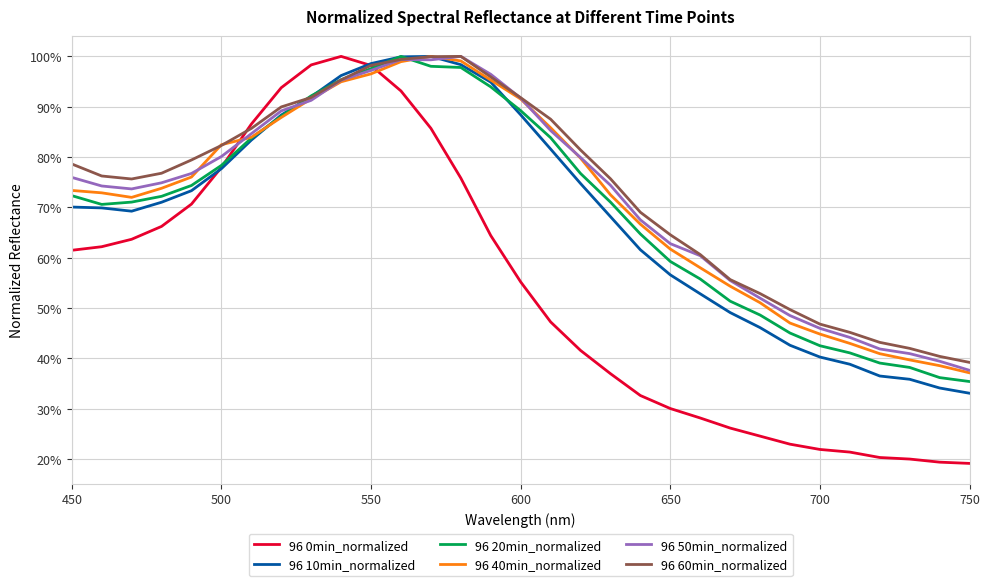

Does the chart display data point markers on the line(s)?

No